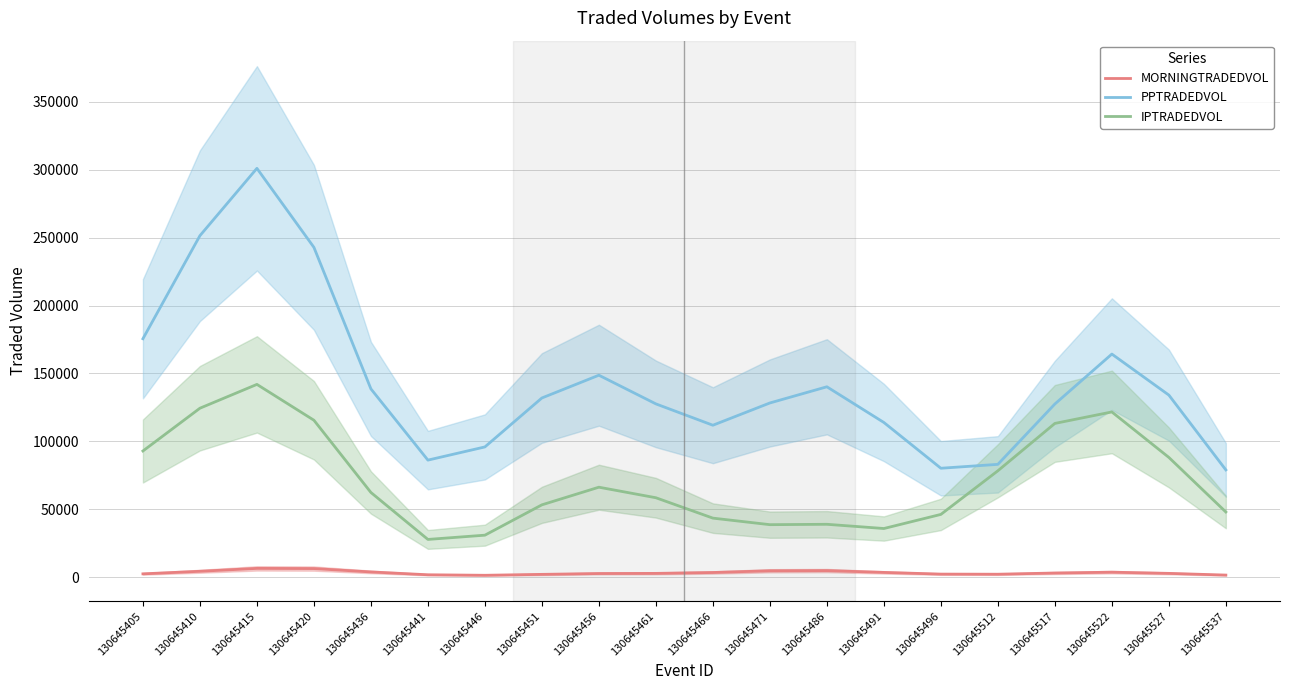

True or false: IPTRADEDVOL has a value of 113261.5 at 130645456.

False